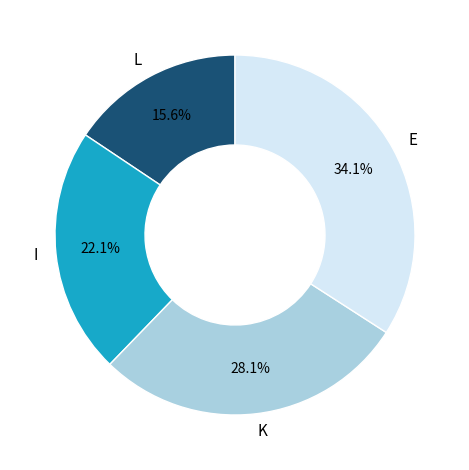

To the nearest percent, what is the average slice percentage?

25%